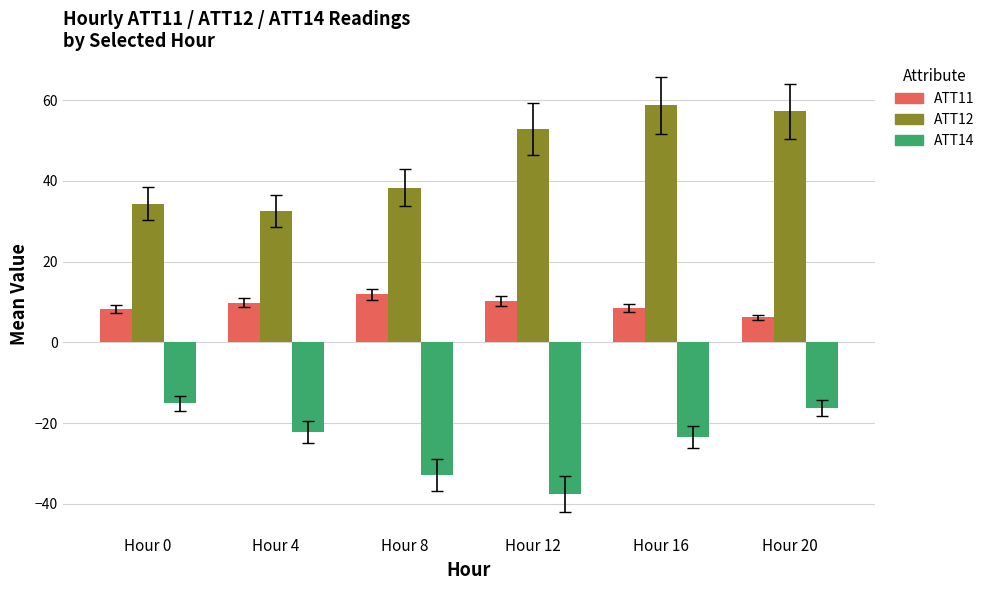

What is the difference between the ATT11 values at Hour 0 and Hour 8?

3.7